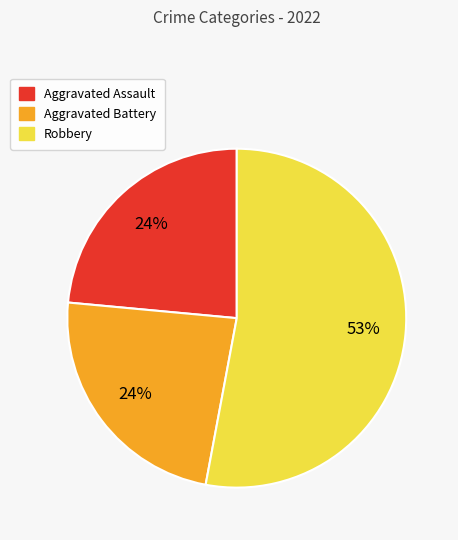

Is there a majority slice in this chart?

Yes